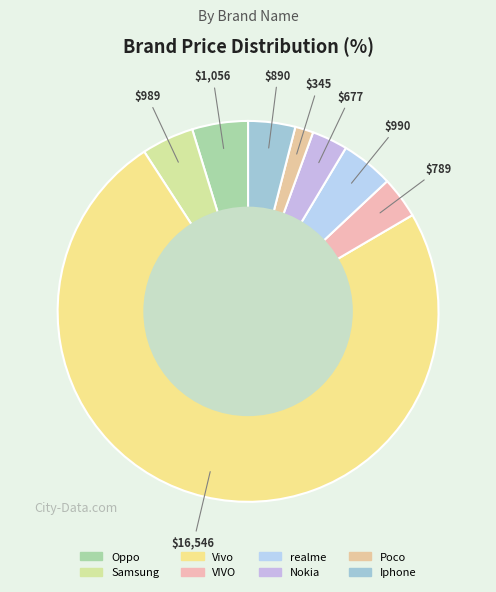

Which slice is the smallest?

Poco